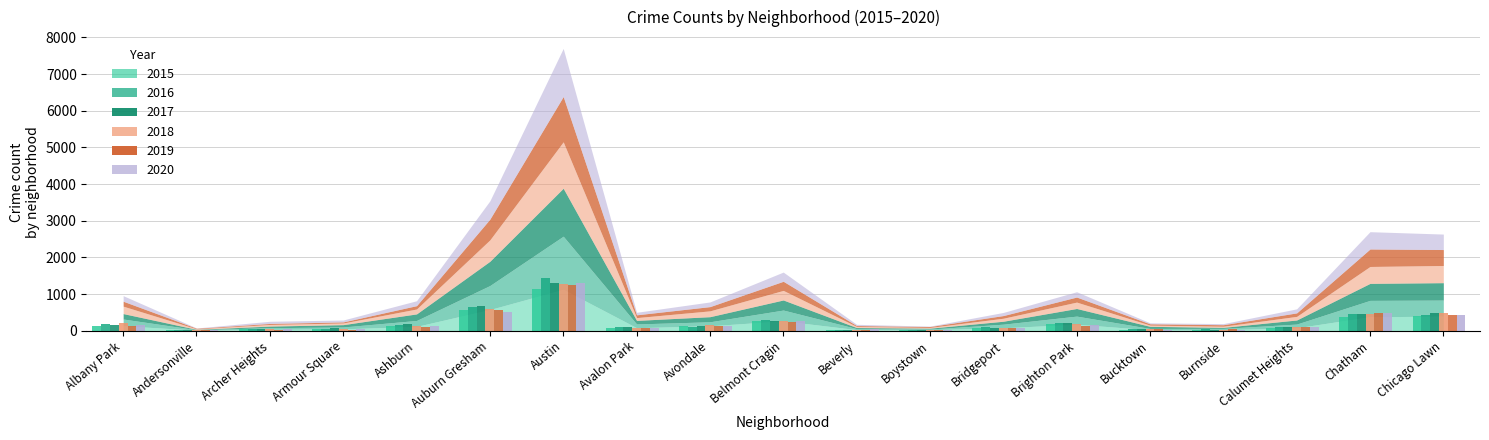

At which label is 2018 closest to 640?

Auburn Gresham